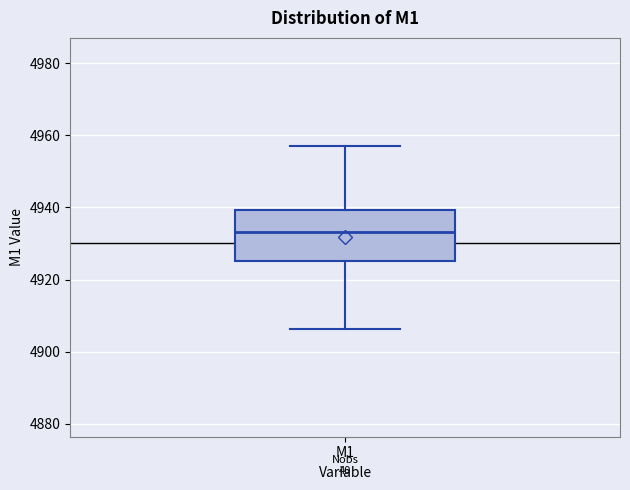

Read this box plot against the y-axis: the position of the median line, the range covered by the box, and the ends of both whiskers. The values are not printed on the chart, so give them approximately, as read against the axis.

median 4934, box 4926 to 4940, whiskers 4906 to 4956